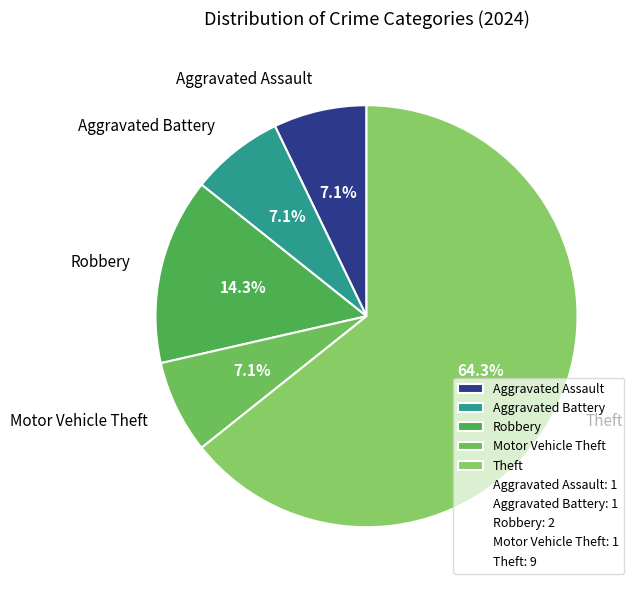

What is the largest slice in the pie chart?

Theft